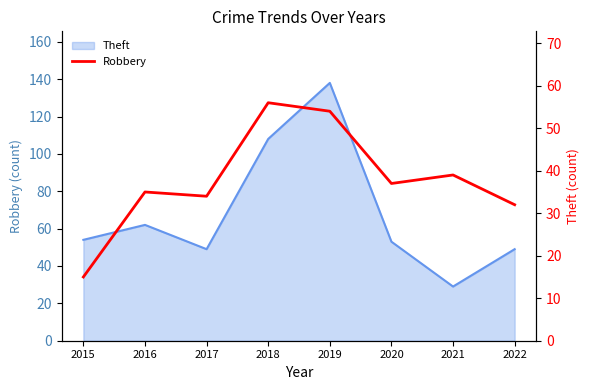

What is the minimum value shown in the chart?

15